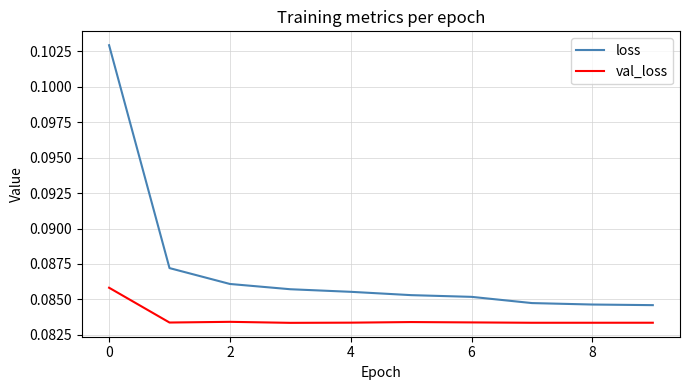

Rank the series by their maximum value, from highest to lowest.

loss, val_loss